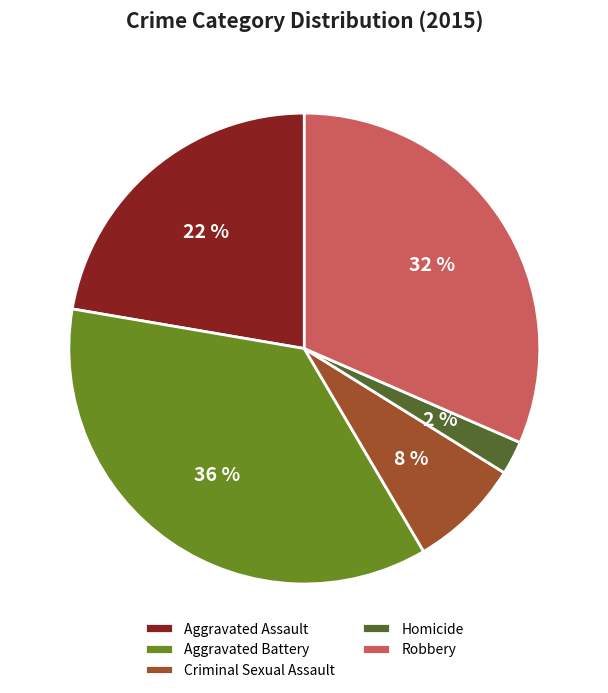

To the nearest percent, what is the average slice percentage?

20%